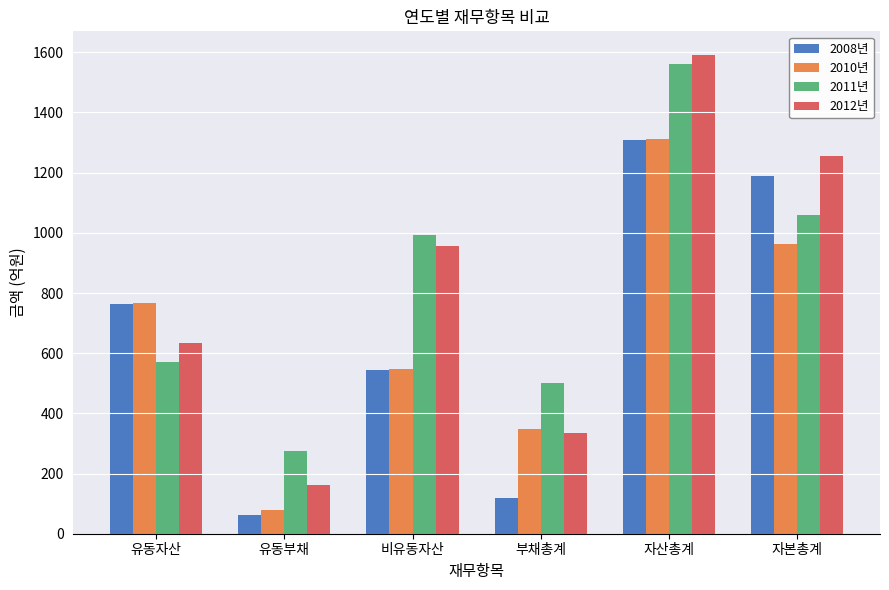

How many bars are there in each group?

4